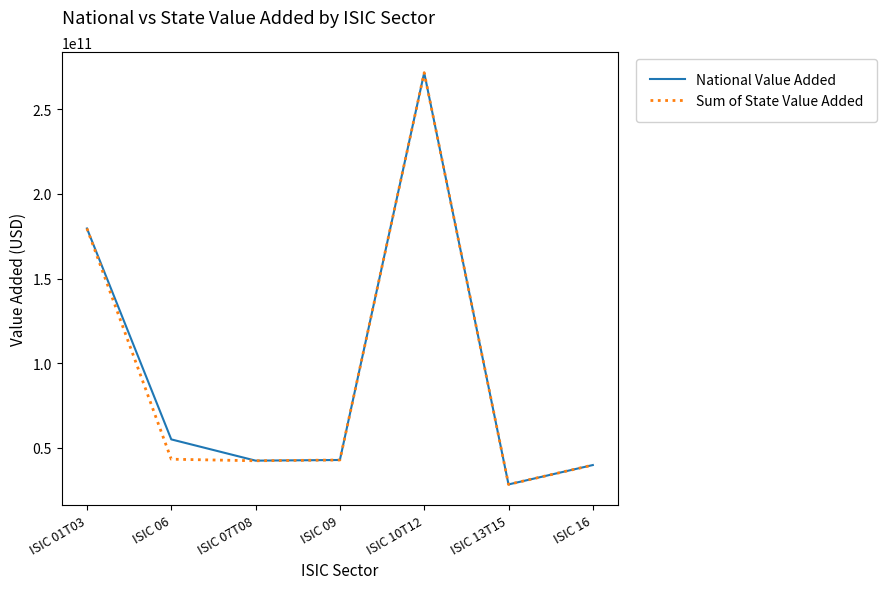

At ISIC 06, list the series in order from largest to smallest.

National Value Added, Sum of State Value Added